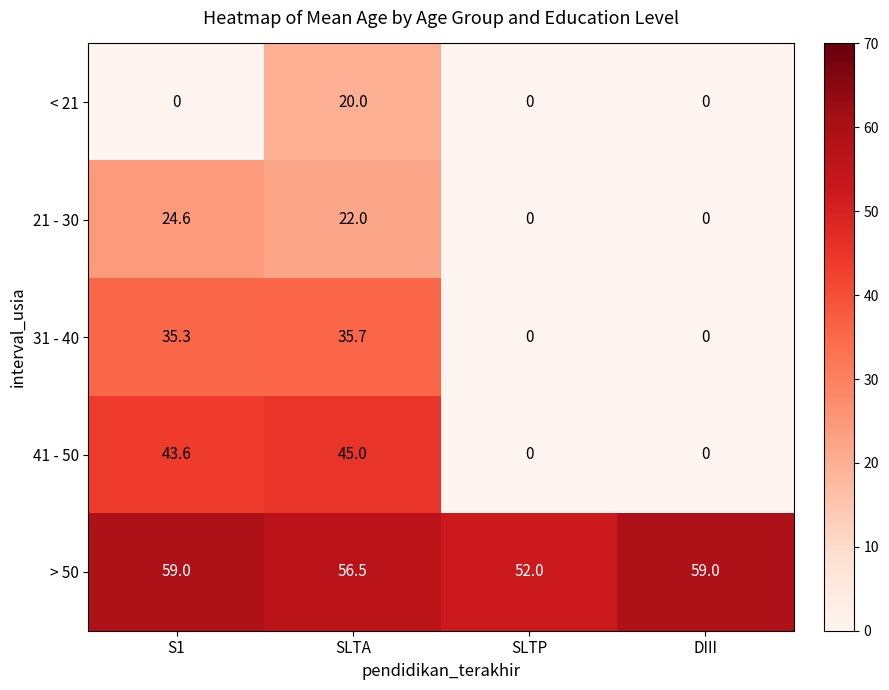

What is the total value across all series at SLTA?

179.2